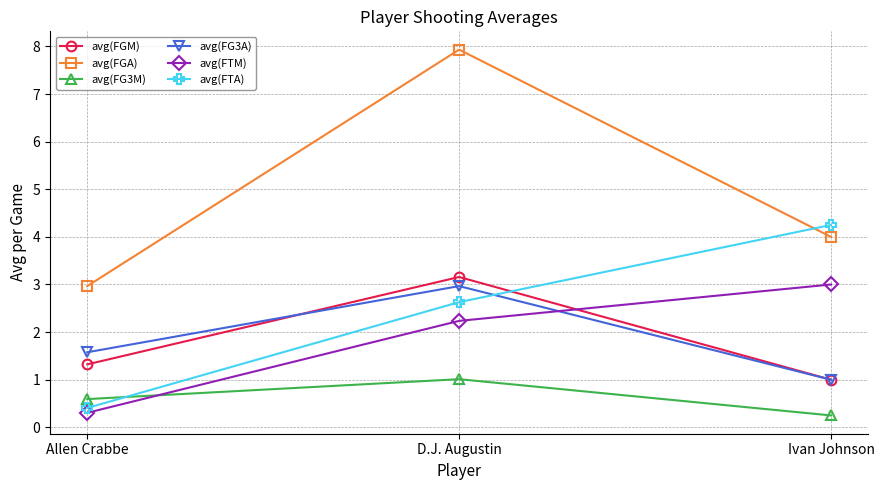

Is it true that avg(FGA) equals 7.9 at D.J. Augustin?

True